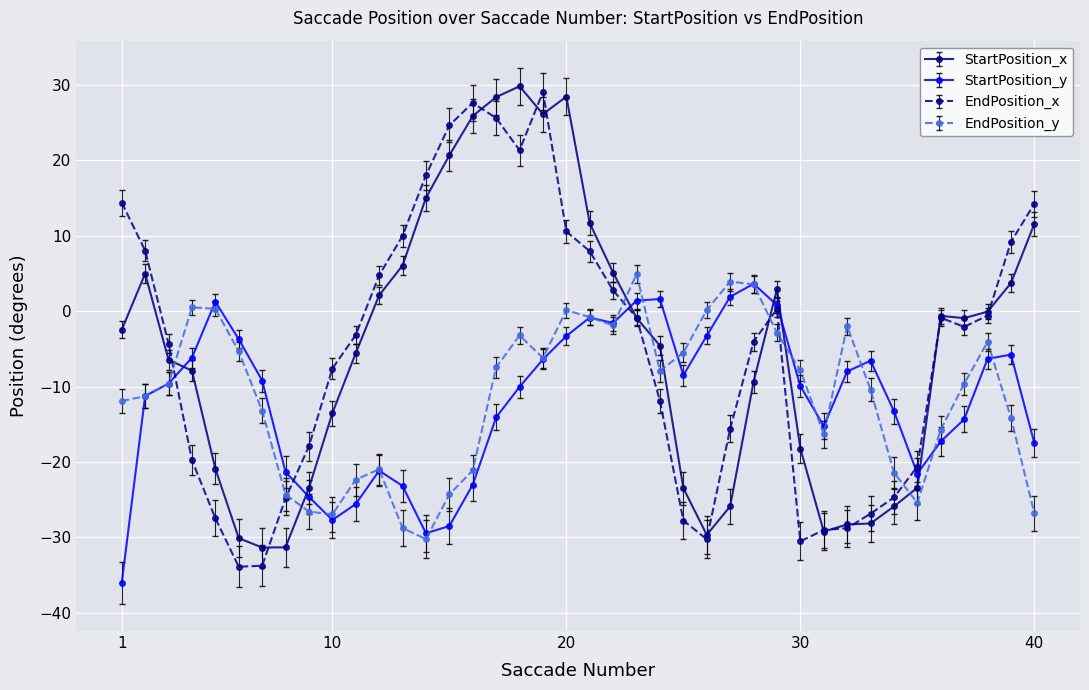

What is the maximum value for EndPosition_y?

4.9